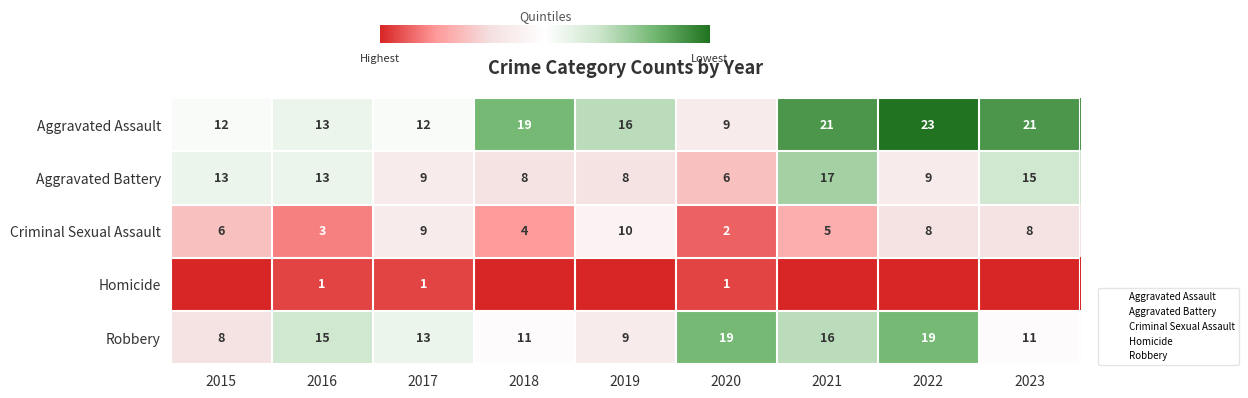

Which series changed the most between 2015 and 2023?

Aggravated Assault